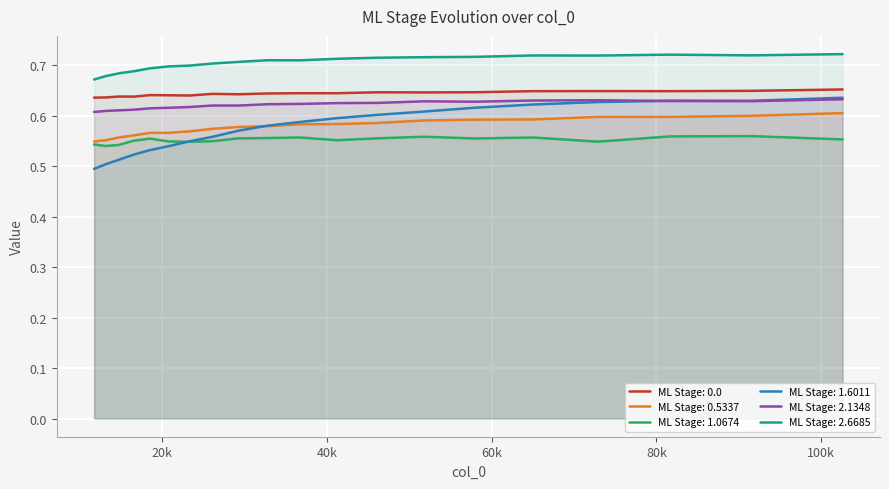

True or false: ML Stage: 0.5337 and ML Stage: 2.6685 intersect in this chart.

False